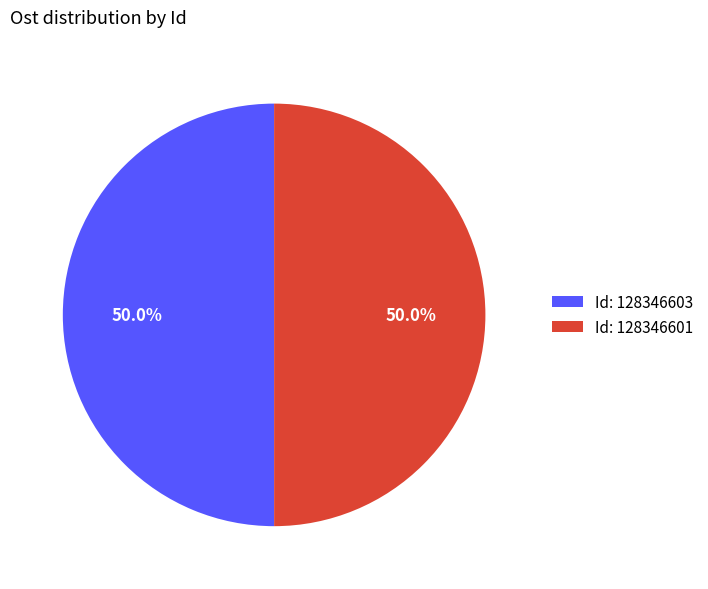

What is the ratio of the value at Id: 128346601 to the value at Id: 128346603?

1.0